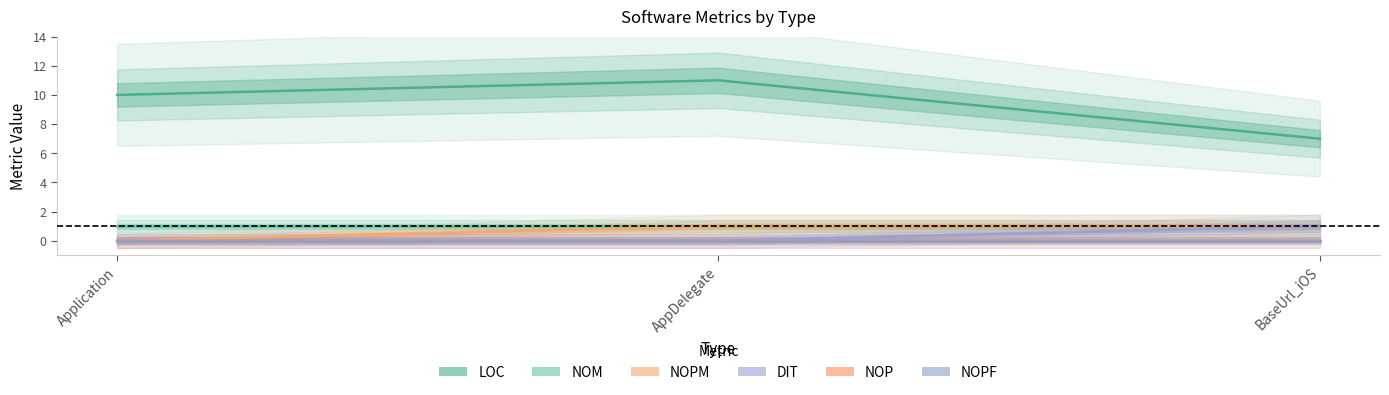

How many lines are shown in the chart?

6